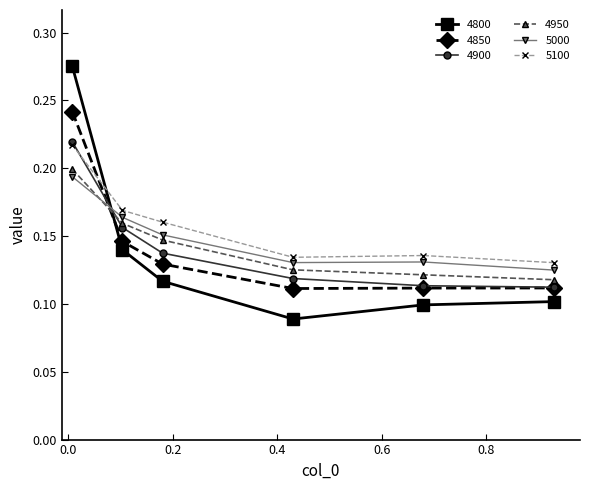

How many 4850 values are between 0 and 1?

6